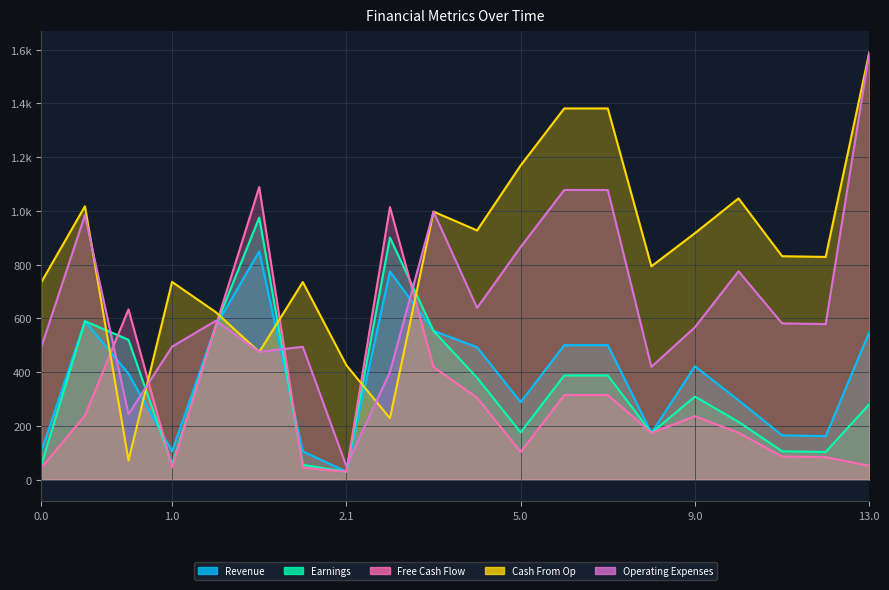

List the labels in order of Operating Expenses value, largest first.

13.0, 6.0, 7.0, 3.0, 0.1, 5.0, 10.0, 4.0, 1.1, 11.0, 12.0, 9.0, 1.0, 2.0, 0.0, 1.2, 8.0, 2.2, 0.2, 2.1